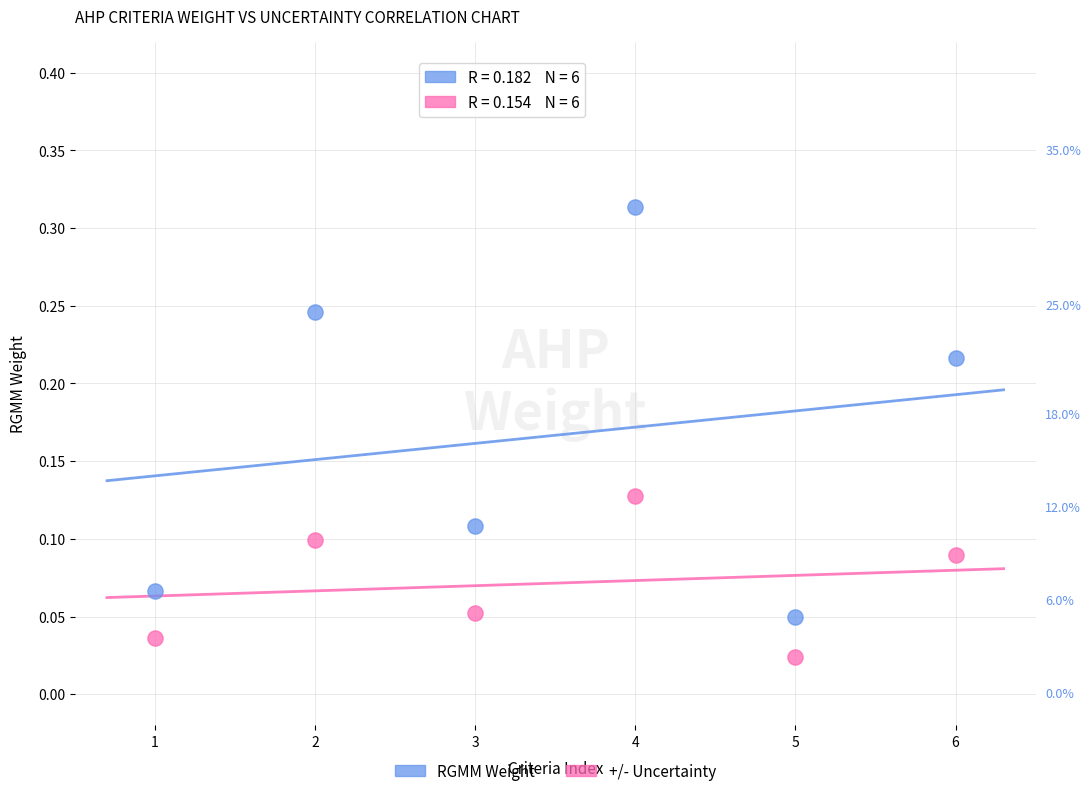

Across all data points, what is the average X value?

3.5